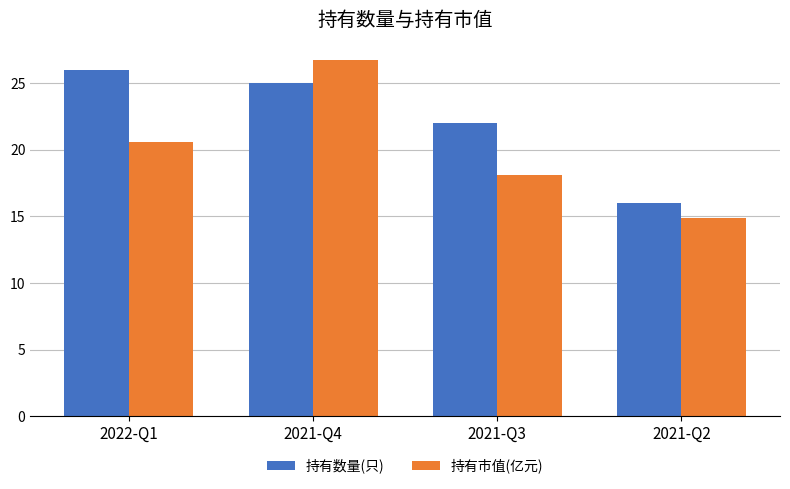

The 持有数量(只) series shows 25.0 at 2021-Q4. True or false?

True